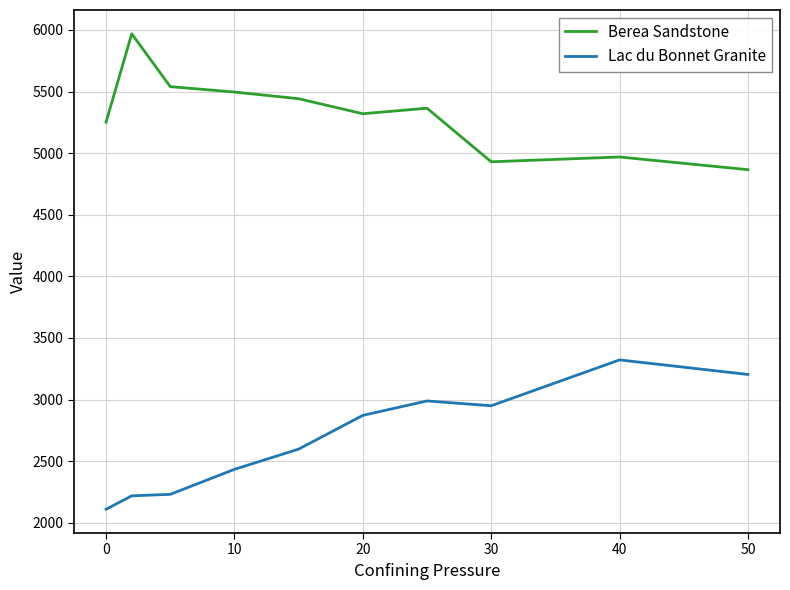

Which series has the largest total across all categories?

Berea Sandstone